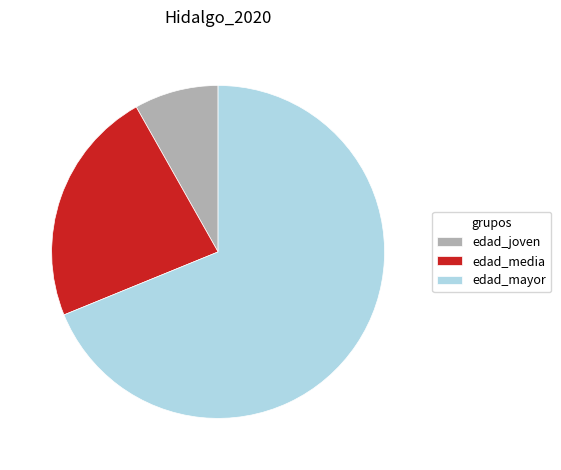

True or false: edad_mayor accounts for 69% of the total.

True